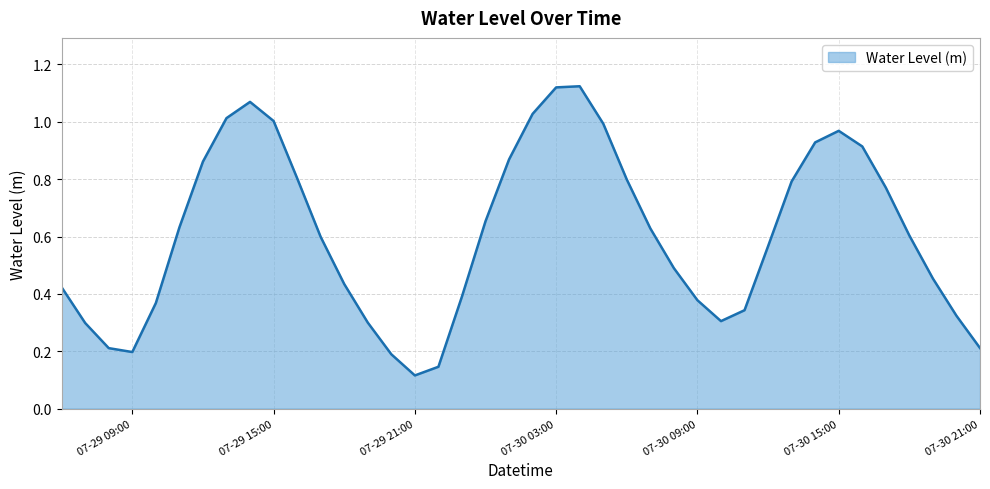

Does the chart display data point markers on the line(s)?

No